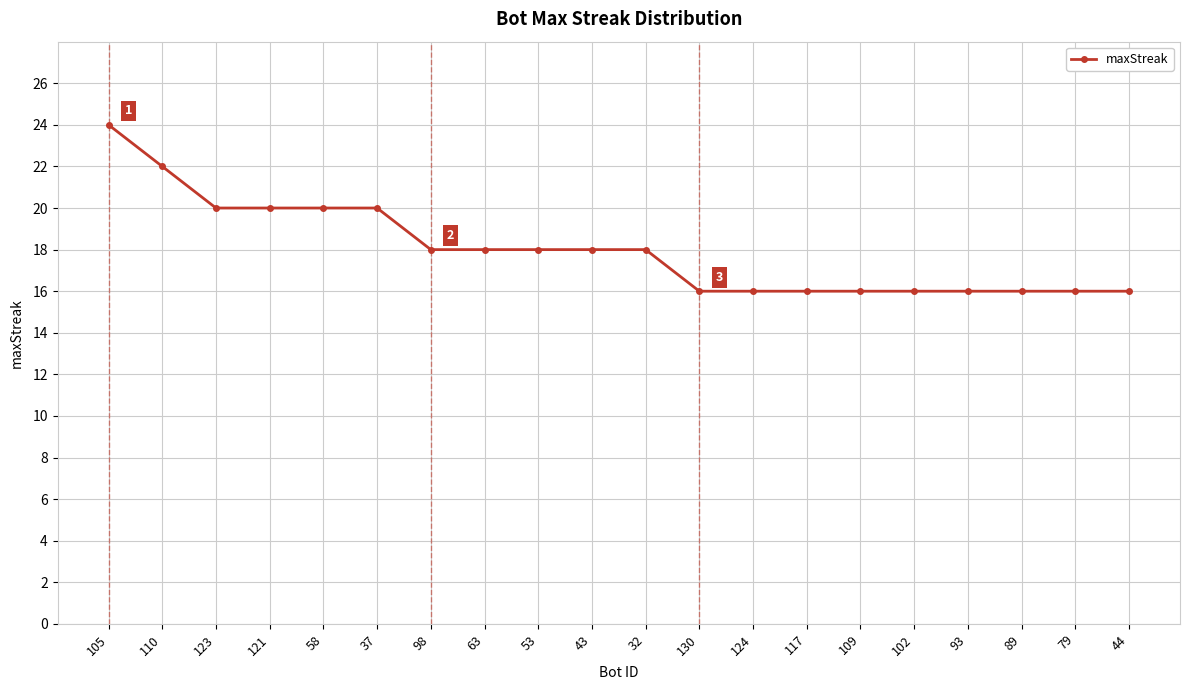

Between 43 and 123, which is larger?

123